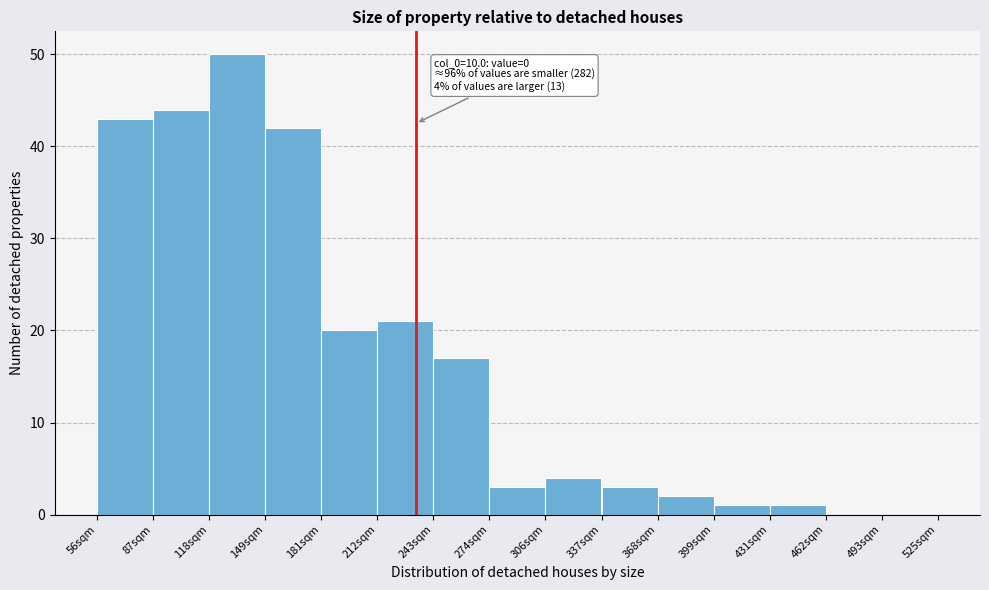

Over which range of the x-axis is the bar tallest?

120 to 150